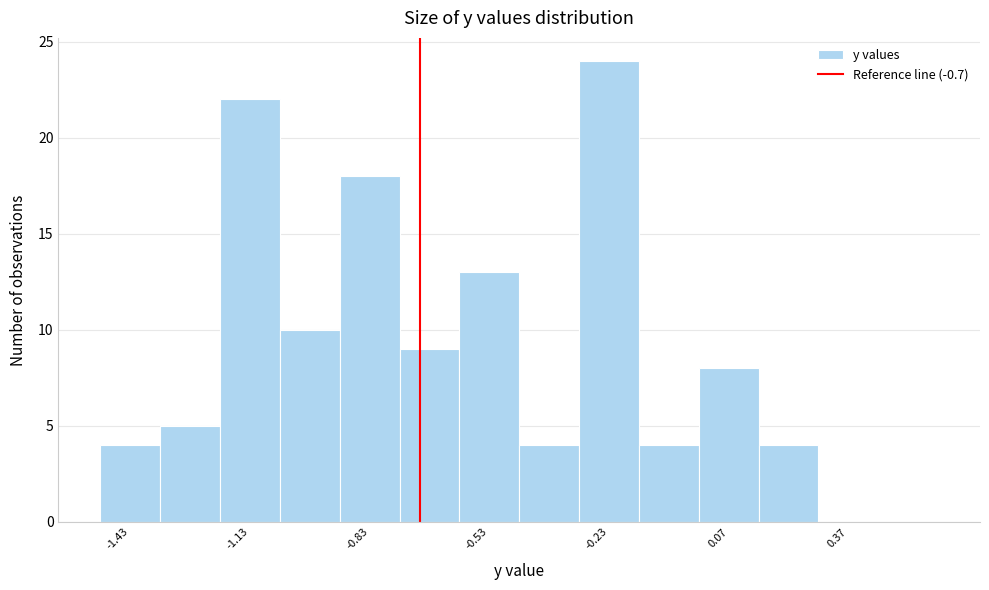

Read against the x-axis, roughly where is the centre of the tallest bar?

-0.20